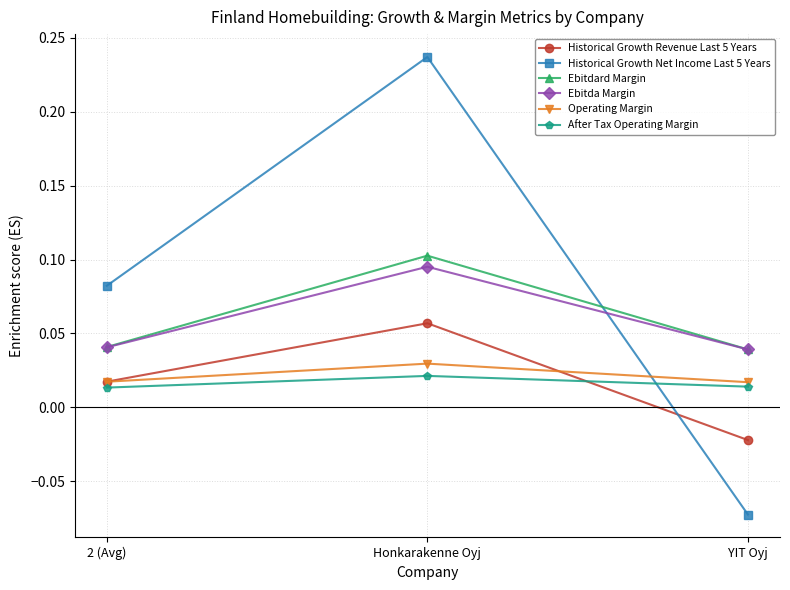

Which series has the largest range (max minus min)?

Historical Growth Net Income Last 5 Years